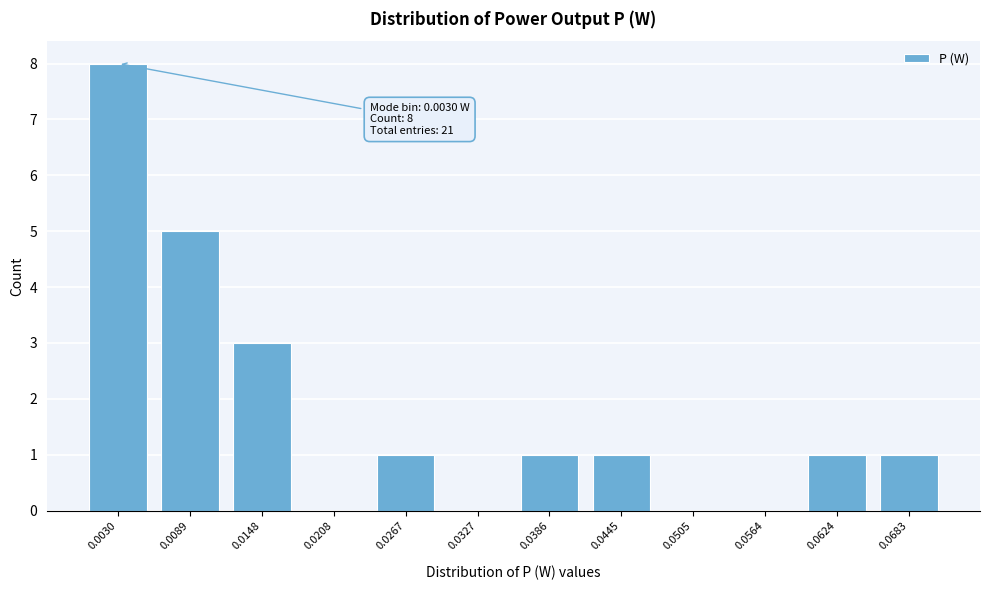

Reading left to right, extract all data points from this chart.

0.0030=8	0.0089=5	0.0148=3	0.0208=0	0.0267=1	0.0327=0	0.0386=1	0.0445=1	0.0505=0	0.0564=0	0.0624=1	0.0683=1